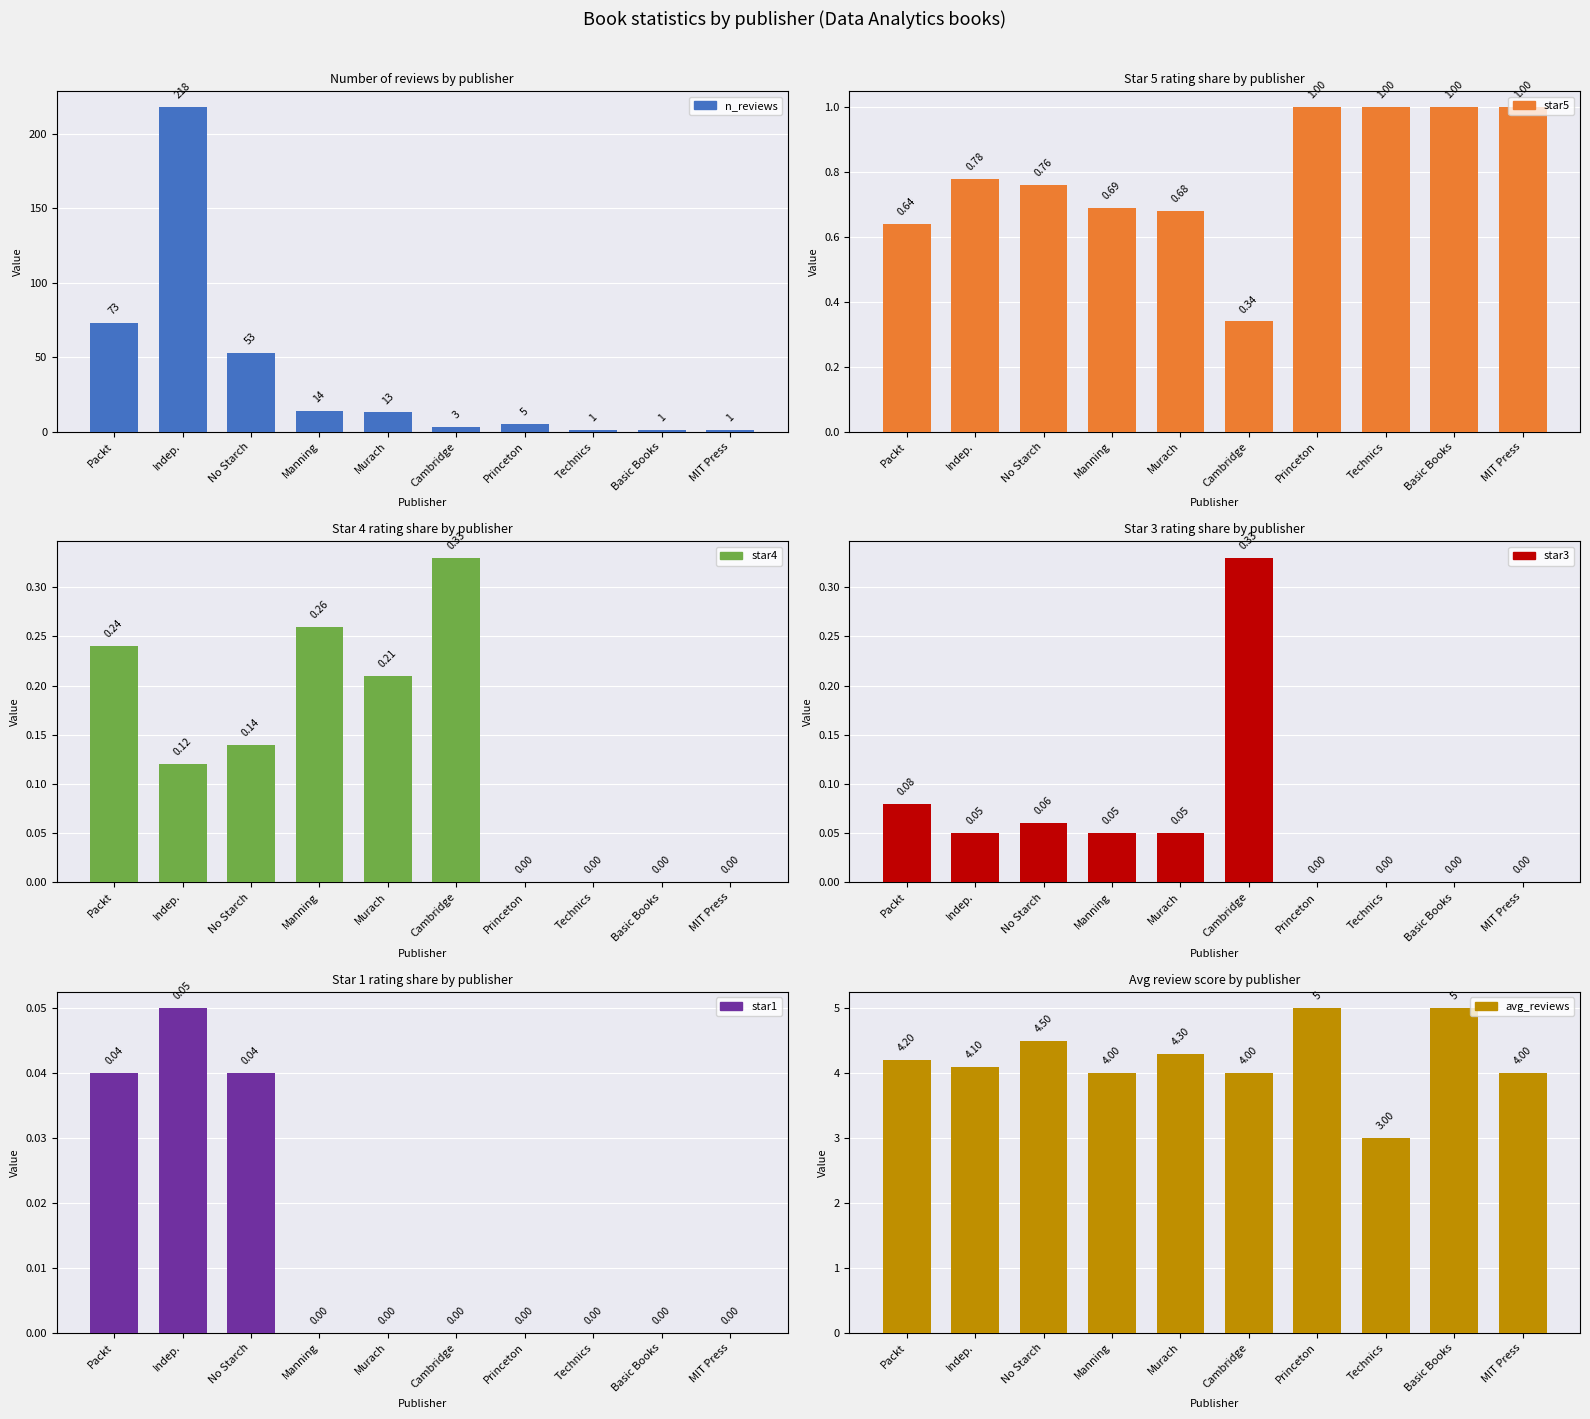

What is the value of the avg_reviews bar at the 3rd from the left?

4.5